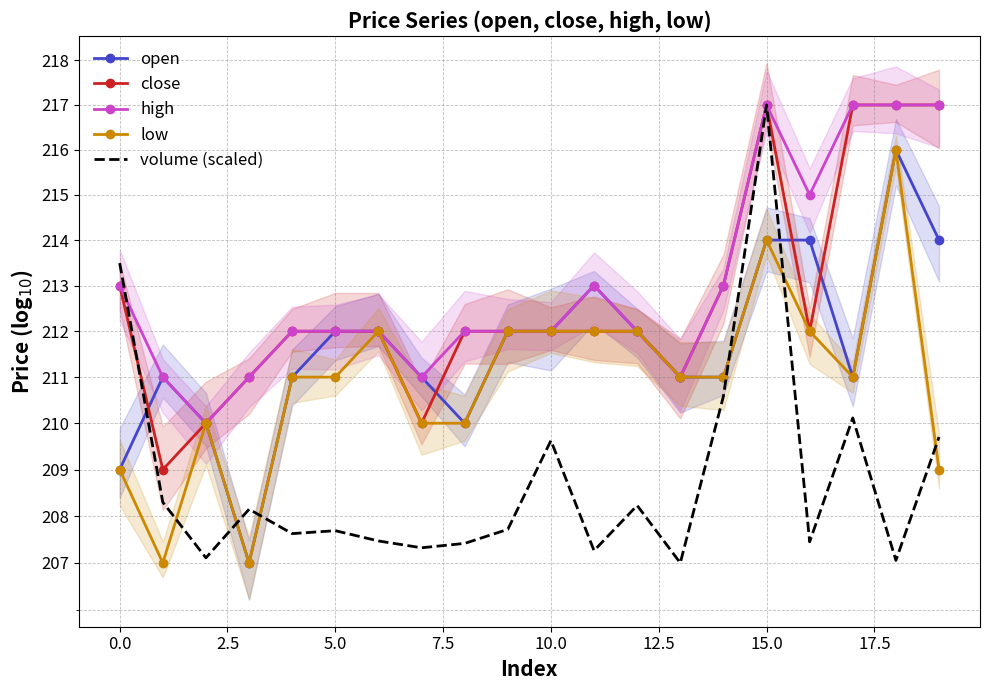

Is the value of high at −2.5 greater than the value of low at −2.5?

Yes